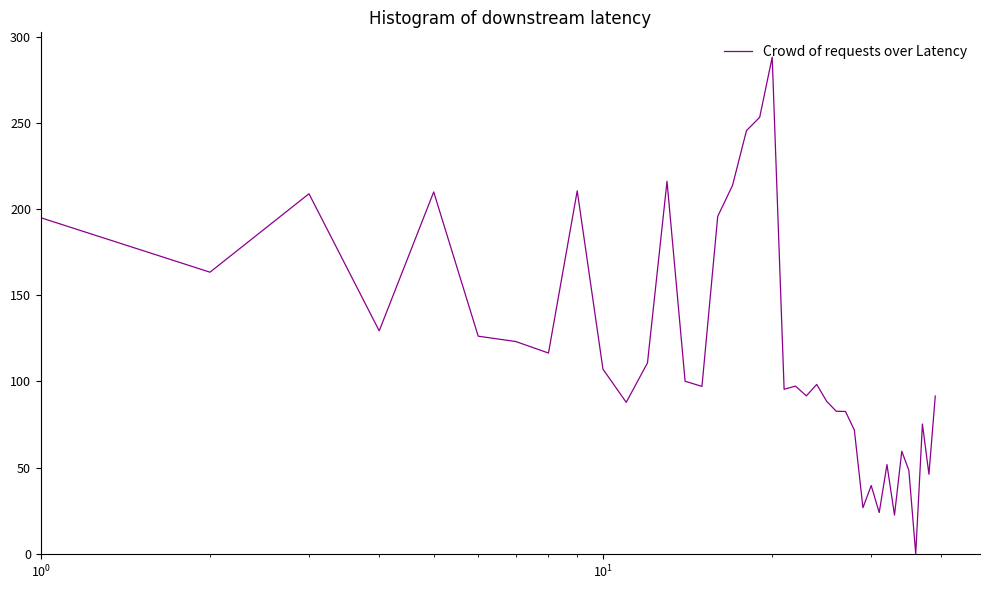

What is the greatest value displayed?

288.1